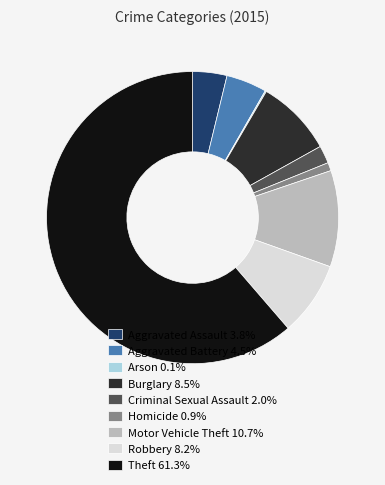

Does Motor Vehicle Theft account for over 50% of the chart?

No